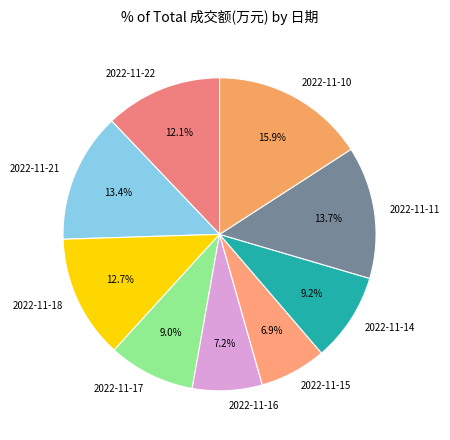

To the nearest percent, what is the difference between the largest and smallest slice percentages?

9%